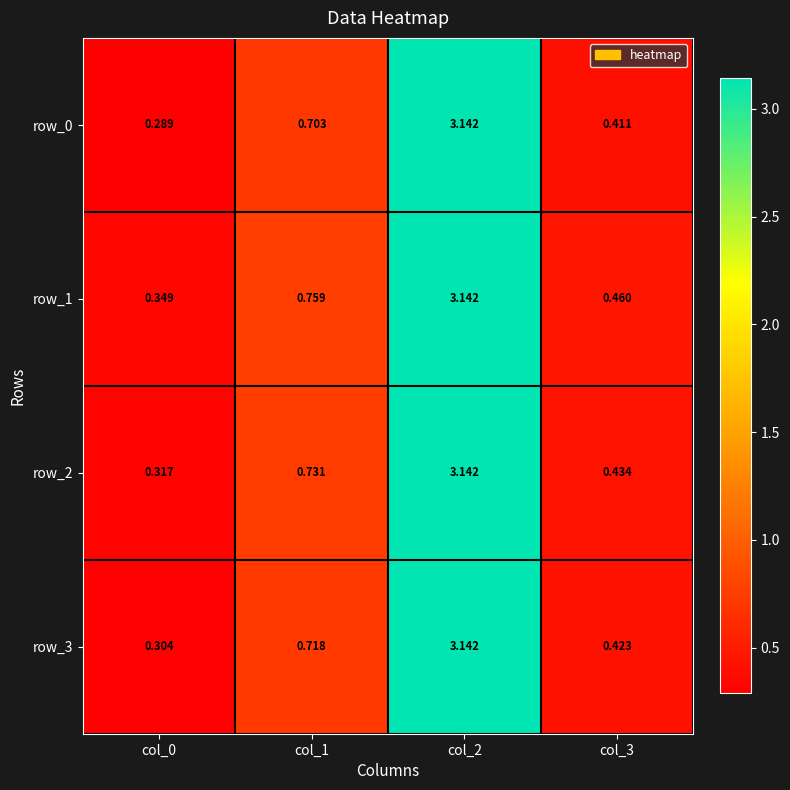

Is the value of row_0 at col_3 greater than the value of row_1 at col_0?

Yes